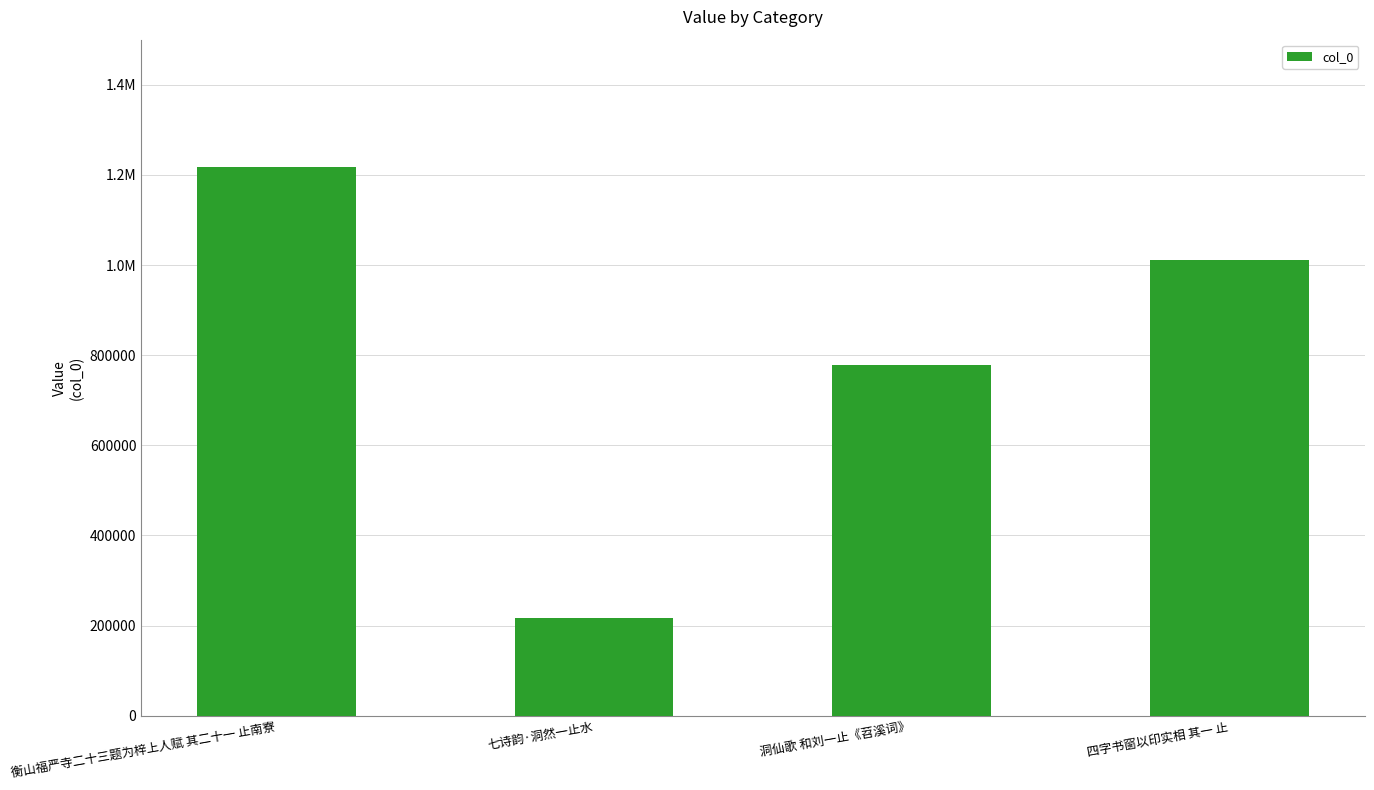

Rank the categories by value from highest to lowest.

衡山福严寺二十三题为梓上人赋 其二十一 止南寮, 四字书窗以印实相 其一 止, 洞仙歌 和刘一止《苕溪词》, 七诗韵·洞然一止水